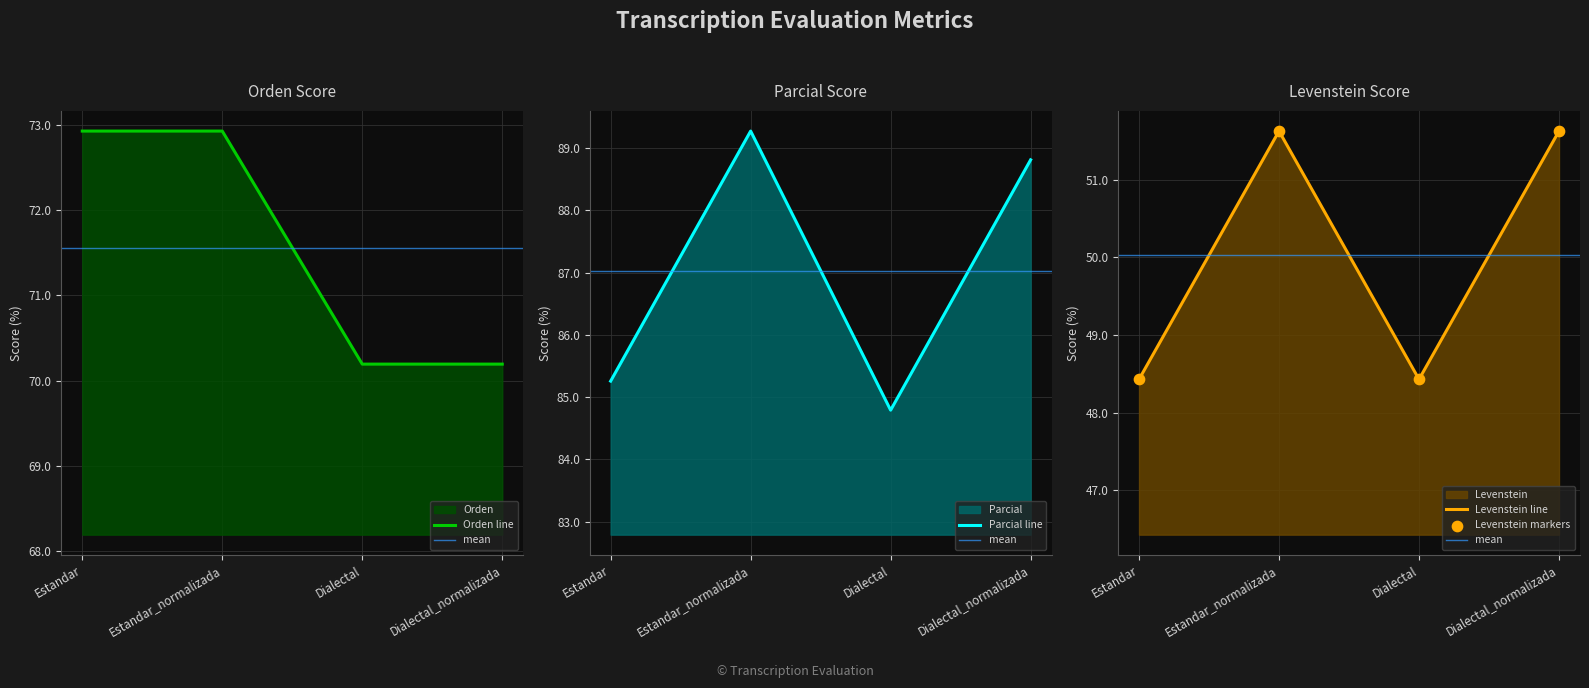

At which category is the sum across all series the highest?

Estandar_normalizada